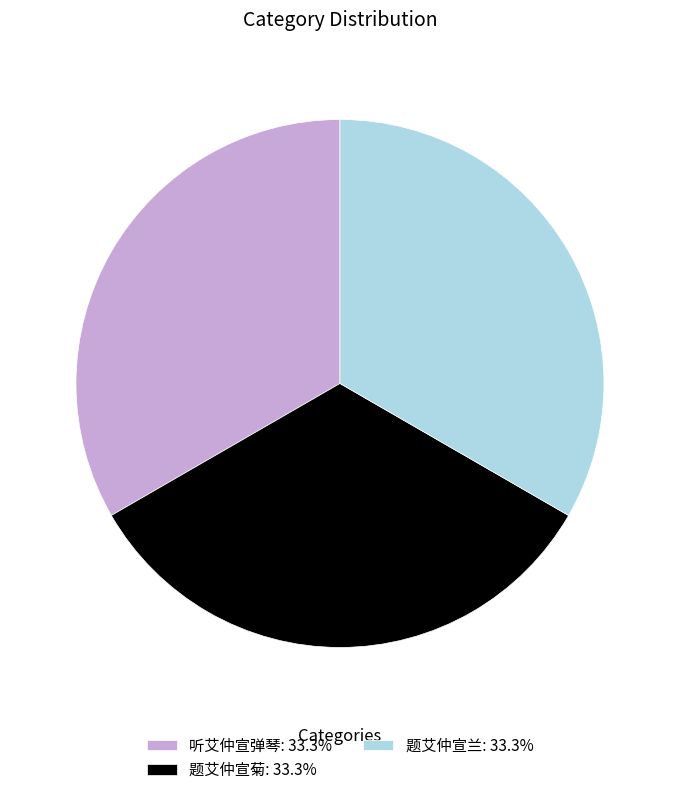

Combined, do 听艾仲宣弹琴: 33.3% and 题艾仲宣兰: 33.3% account for over 50%?

Yes